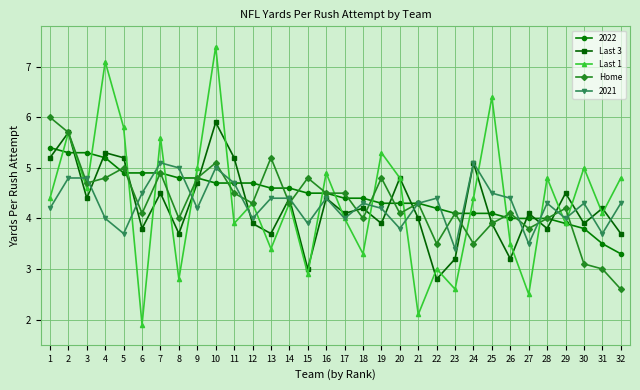

Is it true that Home equals 4.1 at 20?

True